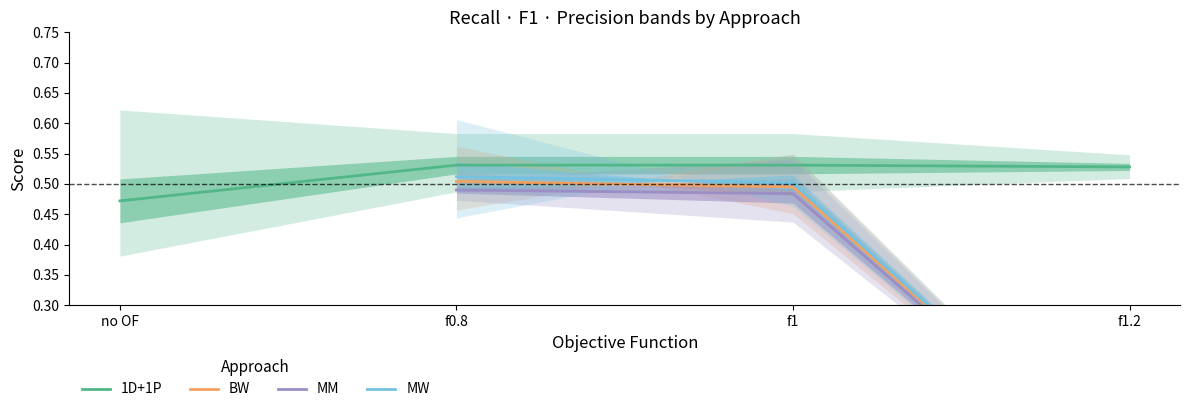

What are all the series names shown in the legend?

1D+1P, BW, MM, MW